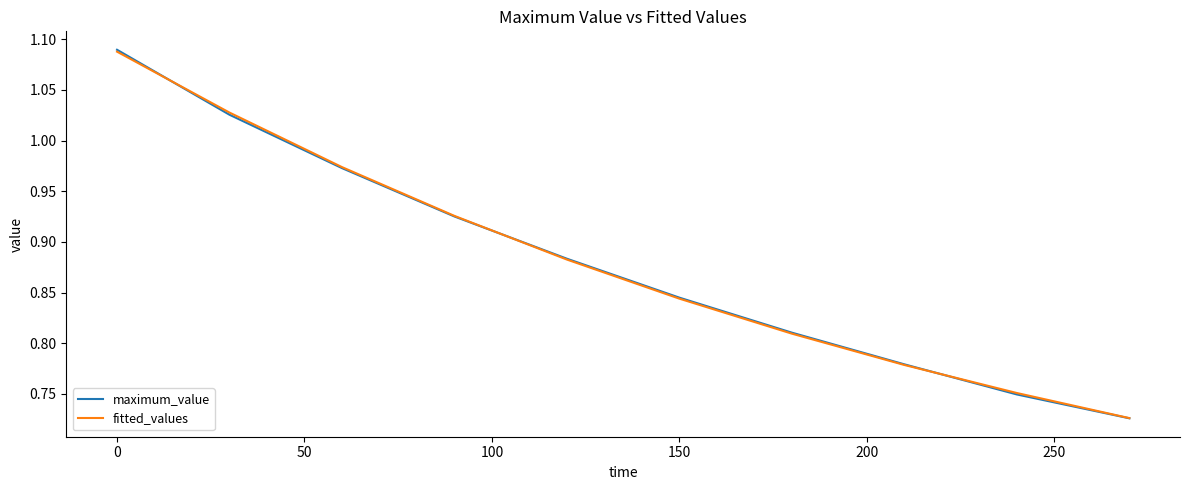

Which series has the largest range (max minus min)?

maximum_value